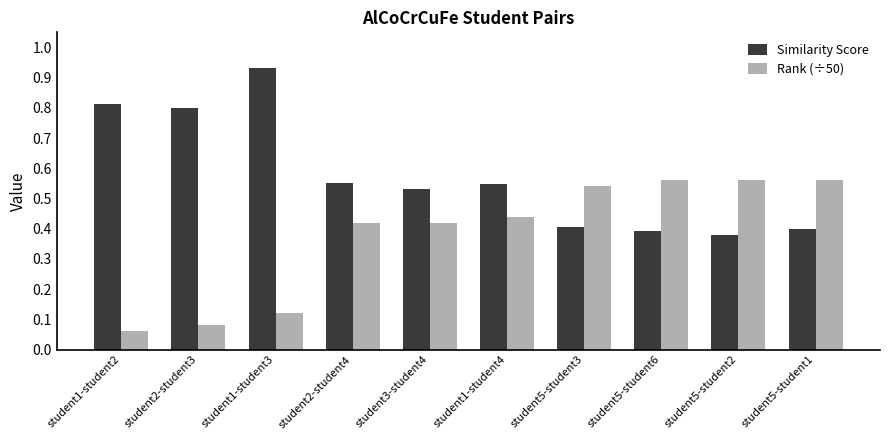

At student2-student4, list the series in order from smallest to largest.

Rank (÷50), Similarity Score